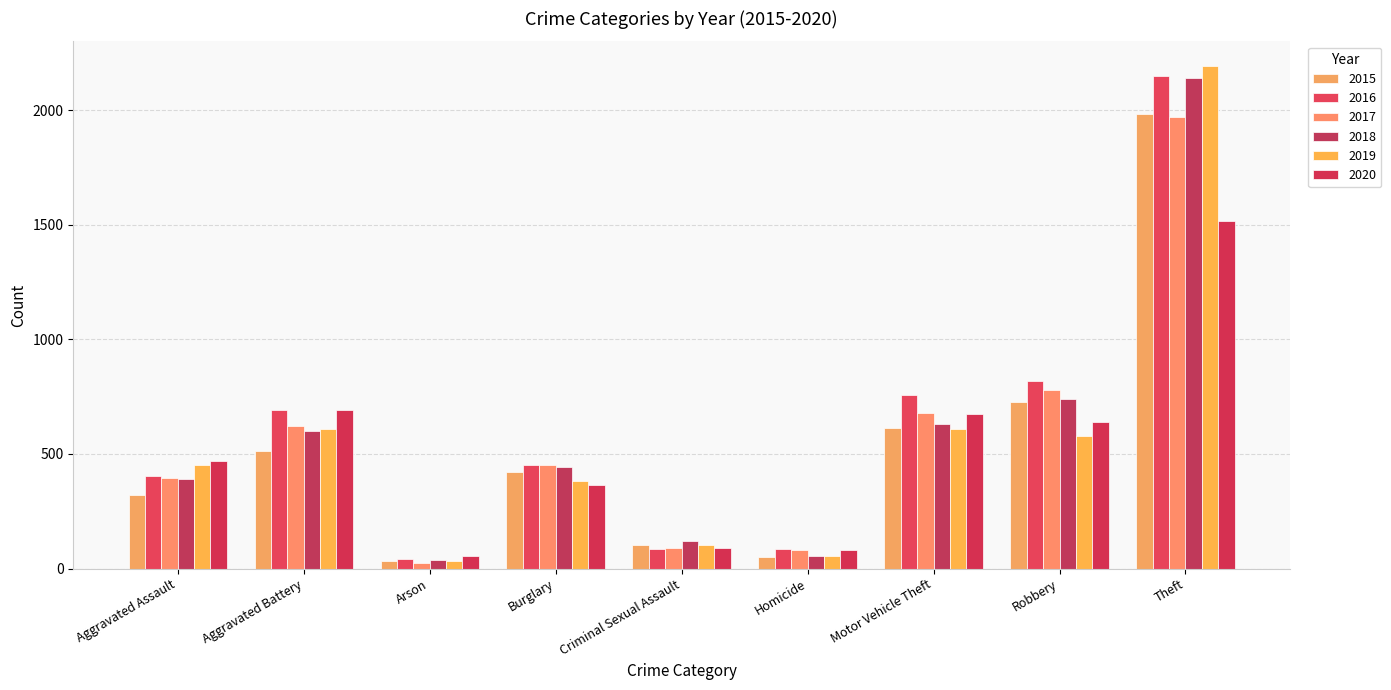

Are the bars horizontal?

No